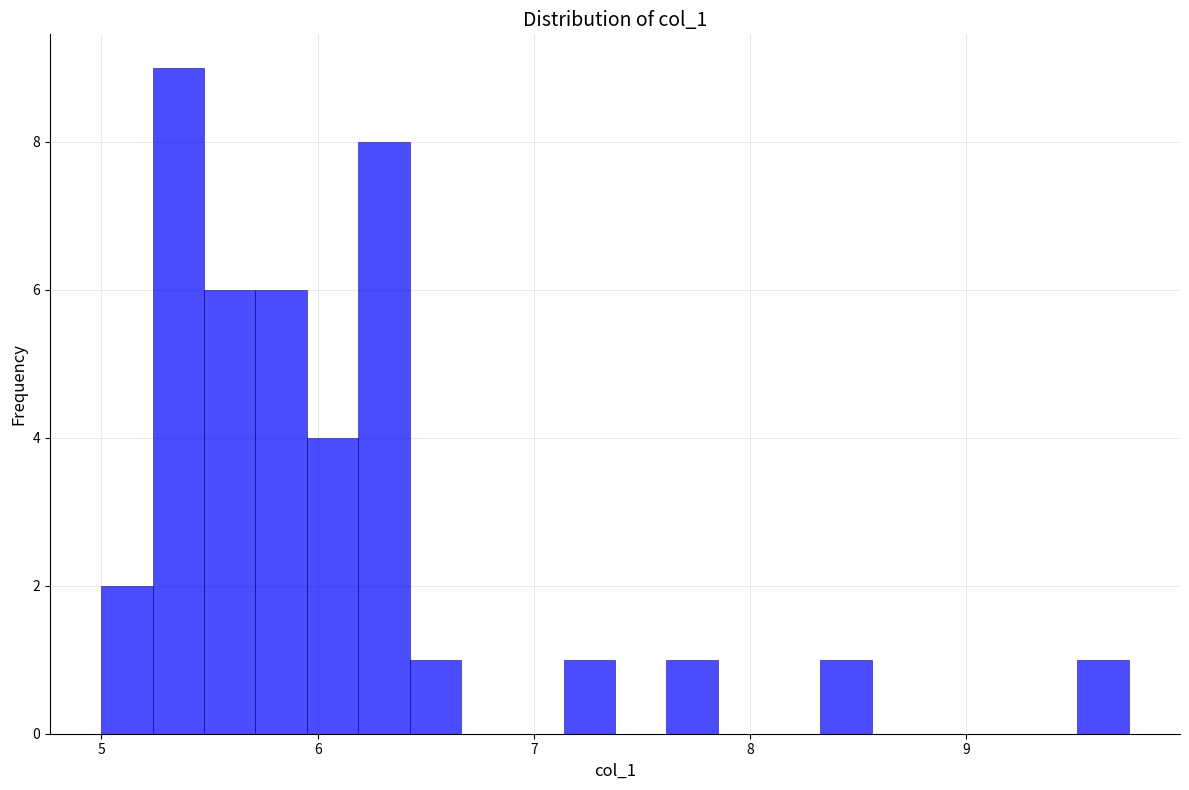

Around what value on the x-axis is the tallest bar? Give the approximate position of its centre, as read against the axis.

5.4